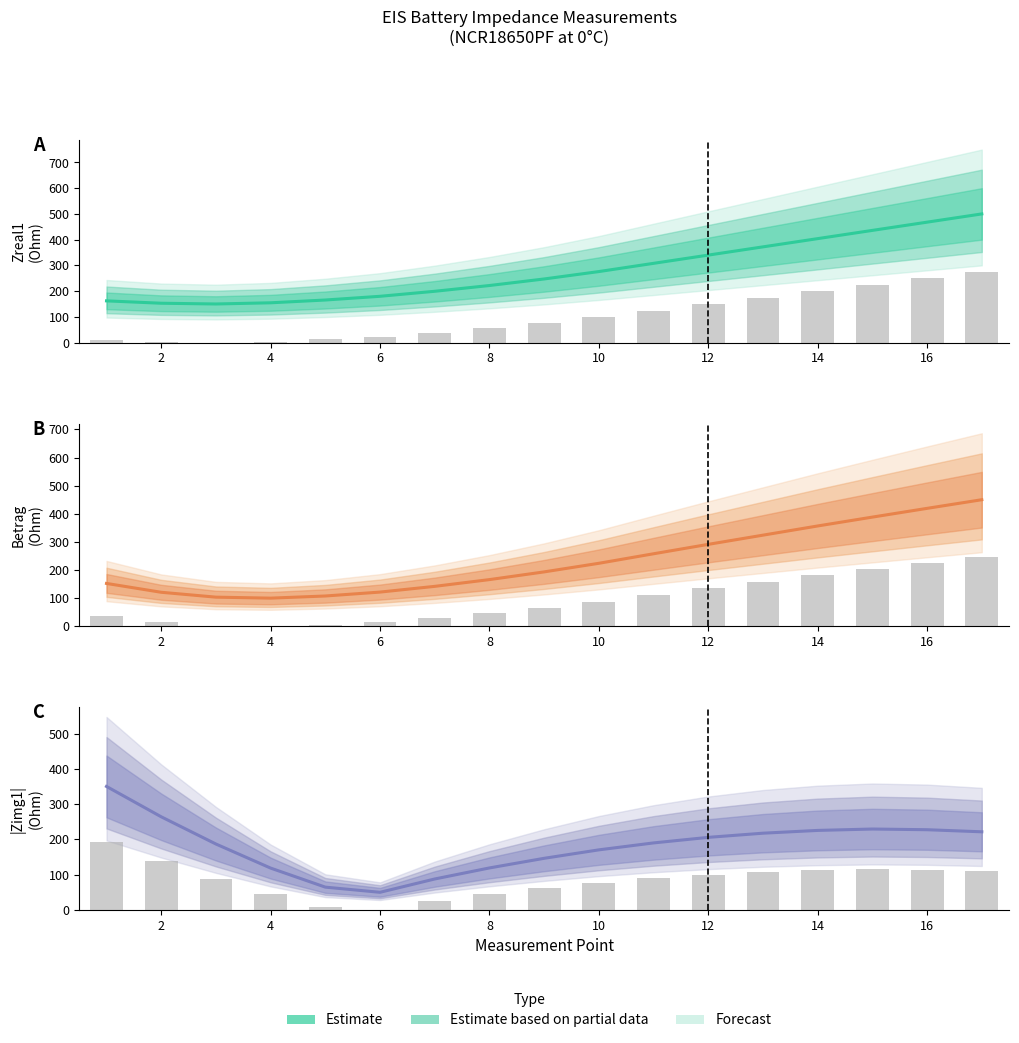

Reading left to right, transcribe all the data shown in this chart.

Zreal1: 162.1	152.9	150.0	154.6	165.4	179.9	199.3	221.8	247.2	275.9	308.0	340.0	372.0	404.0	436.0	468.0	500.0
Betrag: 152.3	120.9	103.5	100.0	107.6	121.5	141.9	165.9	193.3	223.9	257.8	291.3	324.0	356.7	388.2	419.3	450.0
|Zimg1|: 350.0	264.0	186.8	118.6	64.6	50.0	87.7	119.0	146.3	170.3	190.0	205.7	217.5	225.4	229.3	227.3	221.4